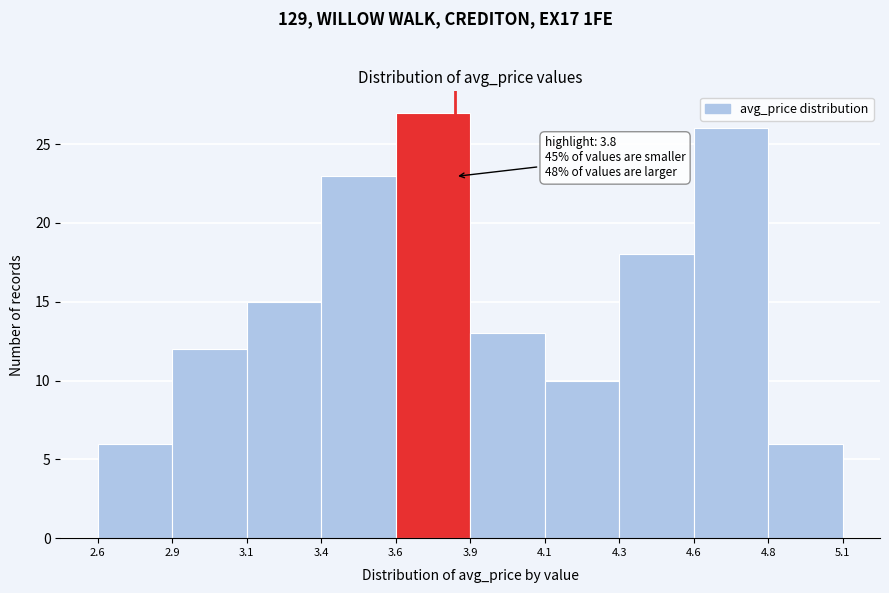

Reading left to right, transcribe all the data shown in this chart.

2.6=6	2.9=12	3.1=15	3.4=23	3.6=27	3.9=13	4.1=10	4.3=18	4.6=26	4.8=6